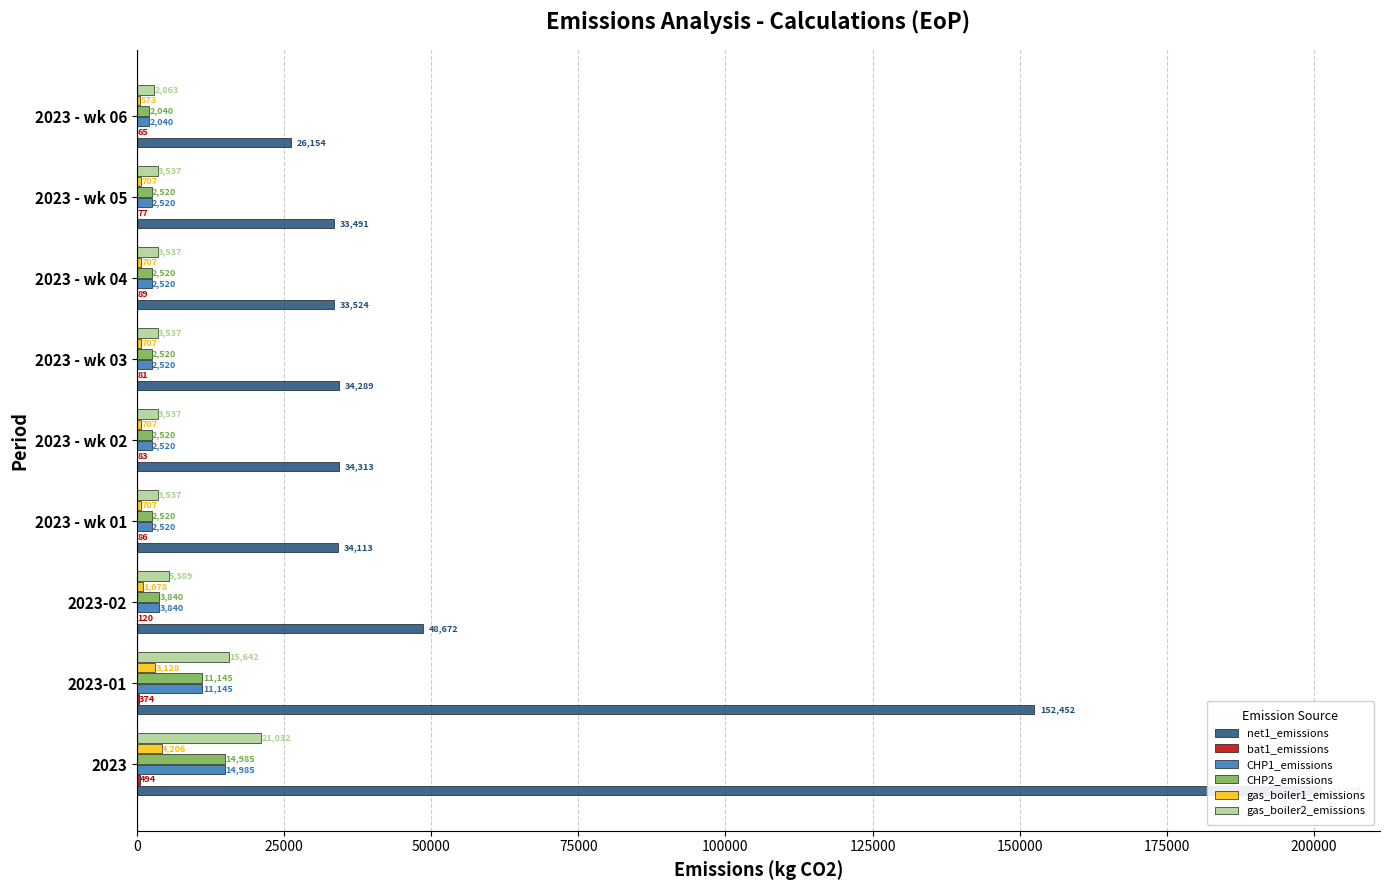

The value of bat1_emissions at 2023 - wk 03 is 23.6. True or false?

False